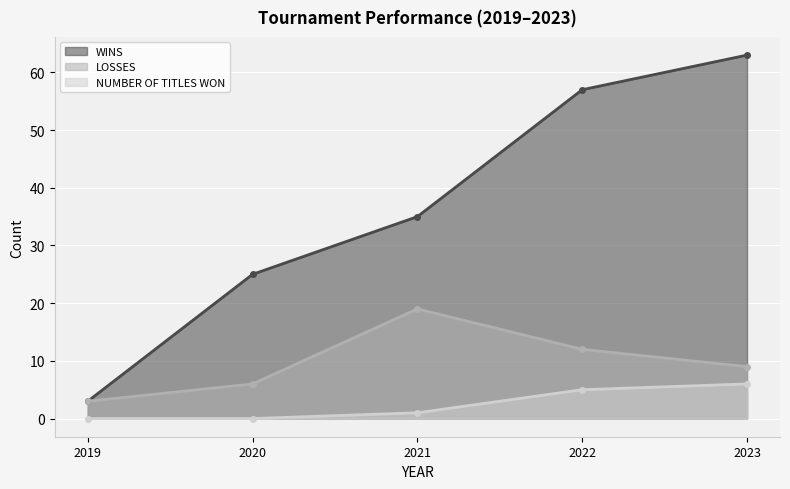

At which category is the sum across all series the highest?

2023